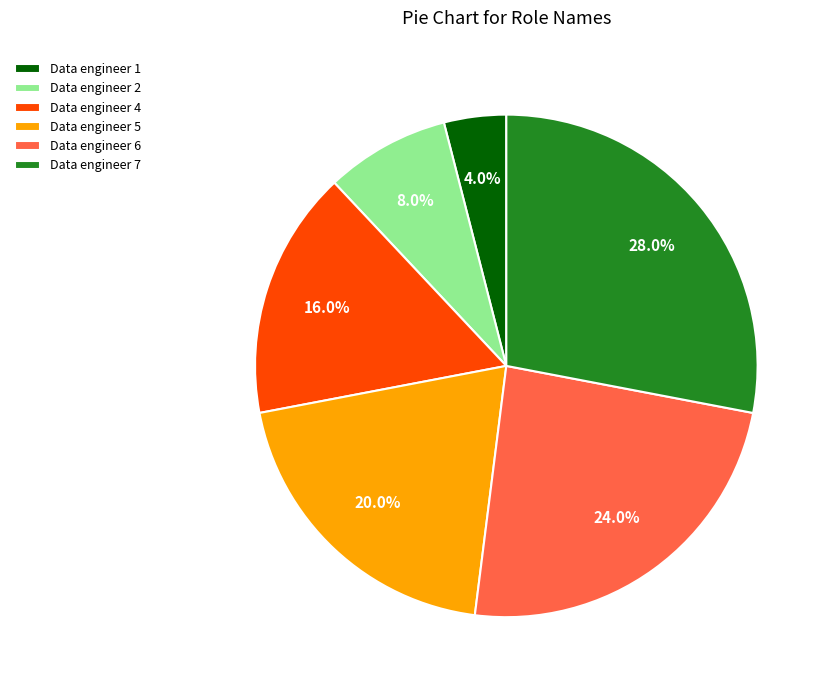

Between Data engineer 5 and Data engineer 2, which is larger?

Data engineer 5